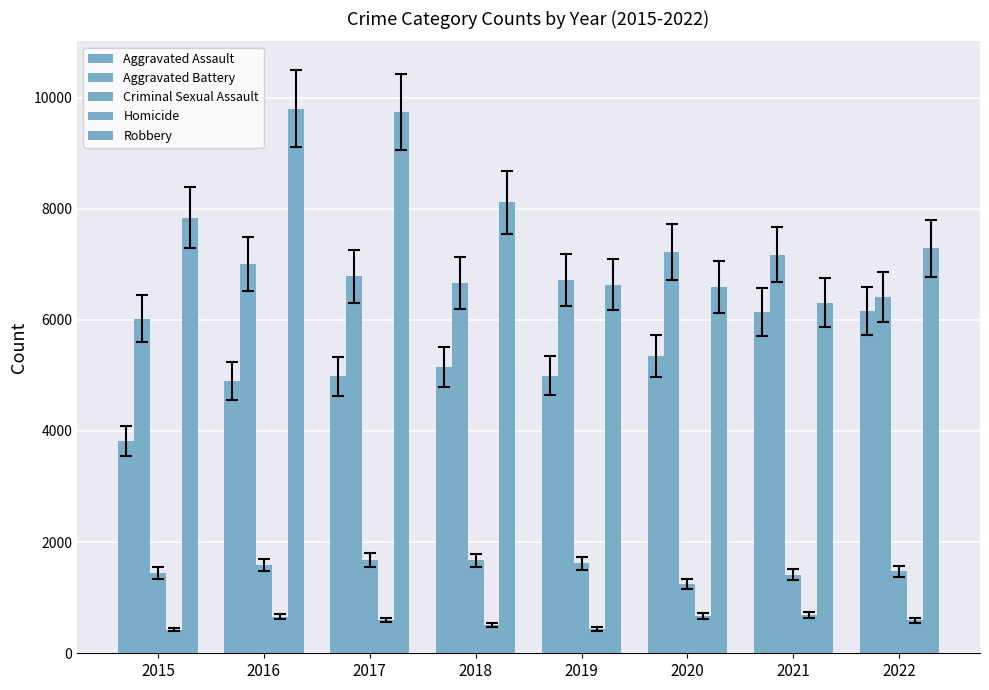

Is the value of Aggravated Battery at 2020 greater than the value of Homicide at 2015?

Yes